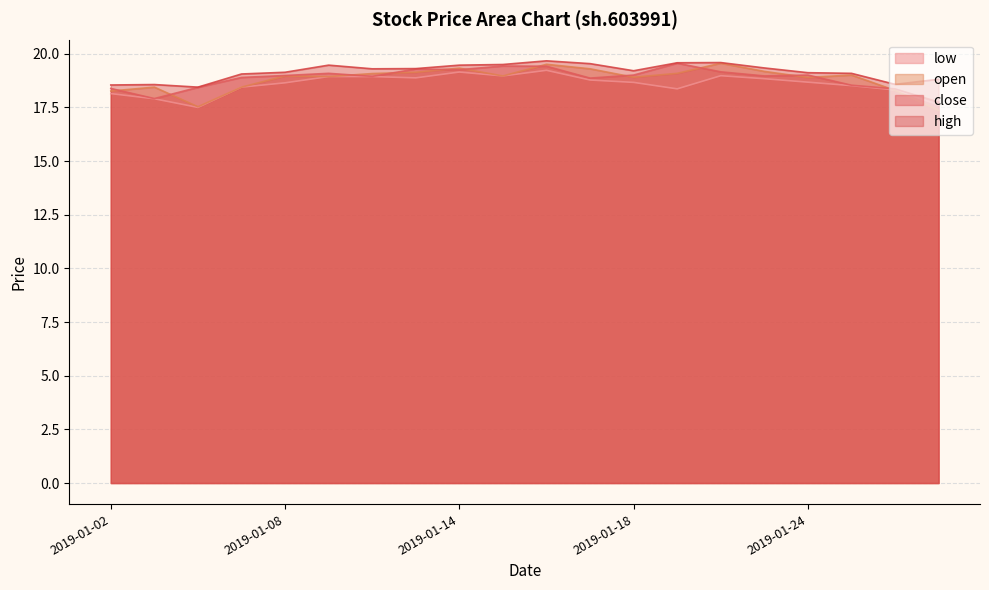

Reading left to right, list all the values displayed in this chart.

close: 18.4	17.9	18.4	18.9	19.0	19.1	18.9	19.3	19.3	19.4	19.4	18.9	19.0	19.6	19.2	19.0	19.0	18.5	18.4	17.7
open: 18.3	18.4	17.5	18.4	19.0	18.9	19.1	19.1	19.3	19.0	19.5	19.3	18.9	19.1	19.6	19.2	18.9	19.0	18.3	17.4
high: 18.5	18.6	18.4	19.1	19.1	19.5	19.3	19.3	19.5	19.5	19.7	19.5	19.2	19.6	19.6	19.3	19.1	19.1	18.6	18.8
low: 18.1	17.9	17.5	18.4	18.6	18.9	18.9	18.9	19.1	19.0	19.2	18.8	18.7	18.4	19.0	18.8	18.7	18.5	18.3	17.6